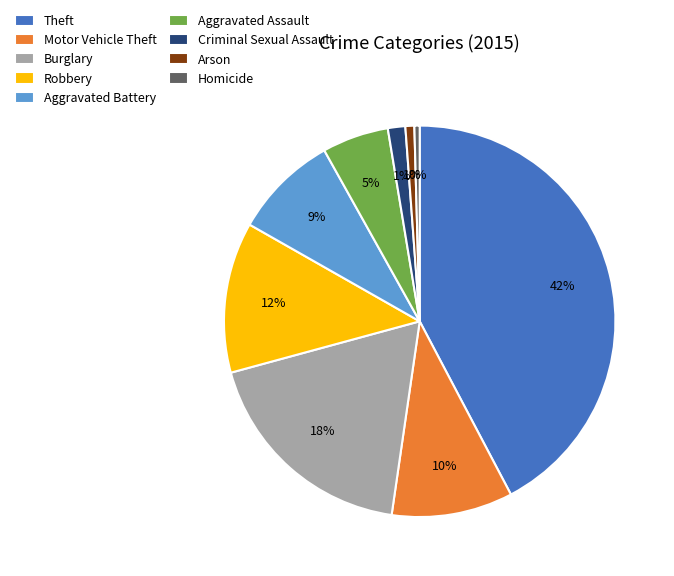

Does Homicide represent more than half of the total?

No